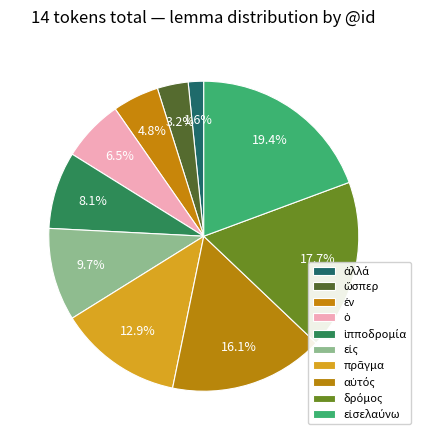

True or false: εἰς accounts for 10% of the total.

True